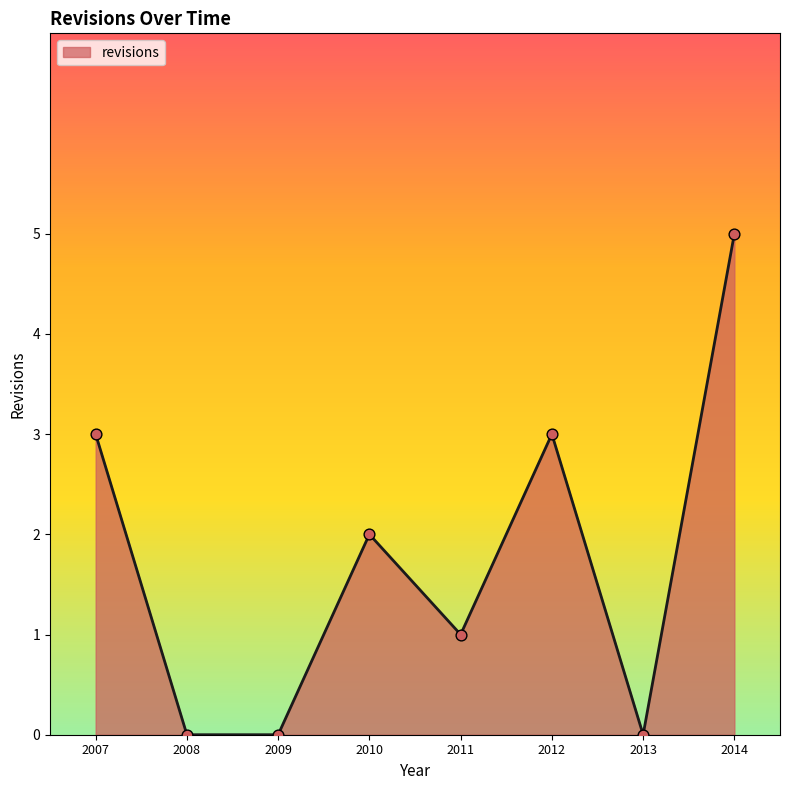

Between 2010 and 2007, which is larger?

2007